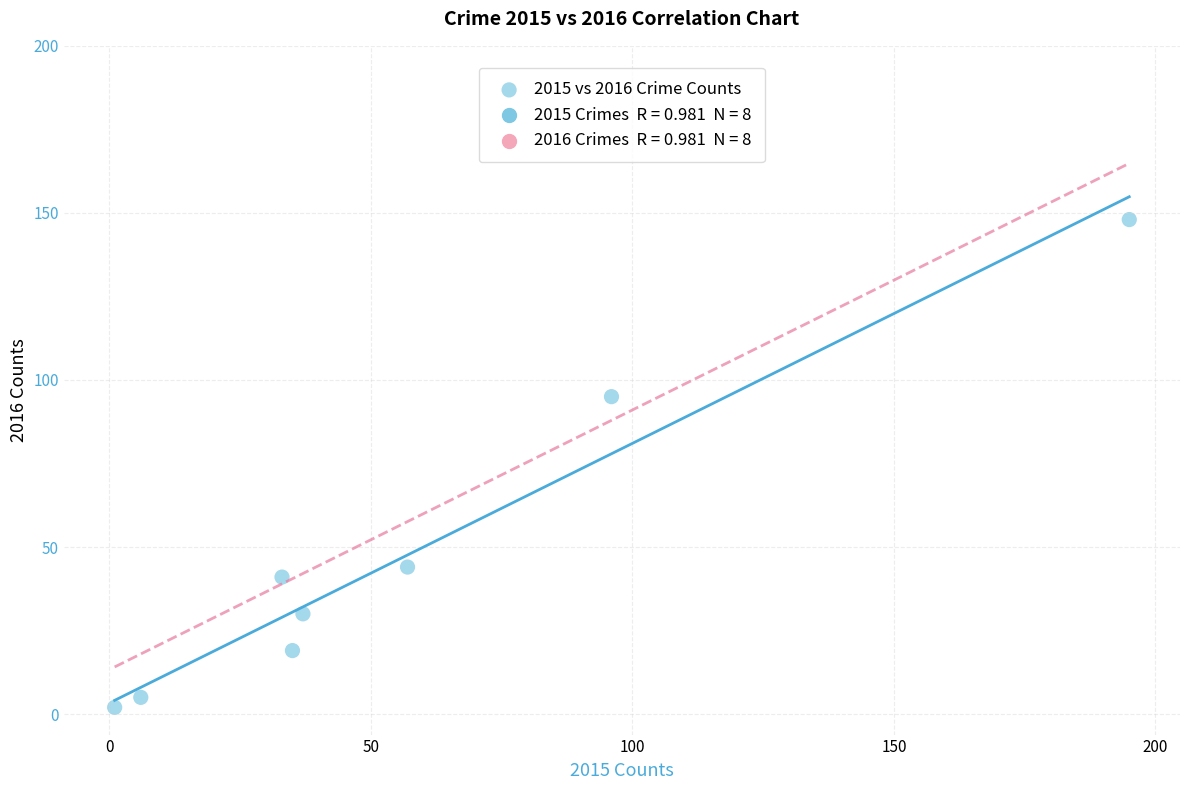

What Y value in the scatter plot is closest to 75?

95